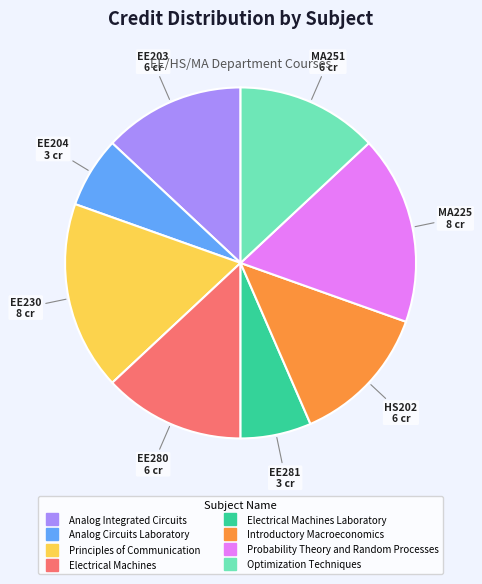

Is there any slice that represents more than half of the pie?

No